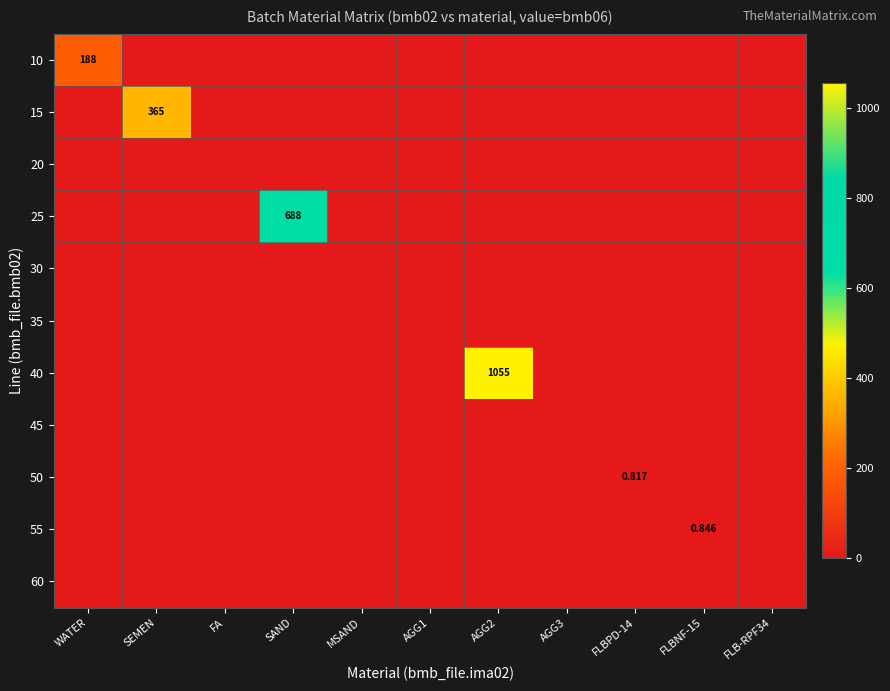

Count the number of categories in the chart.

11